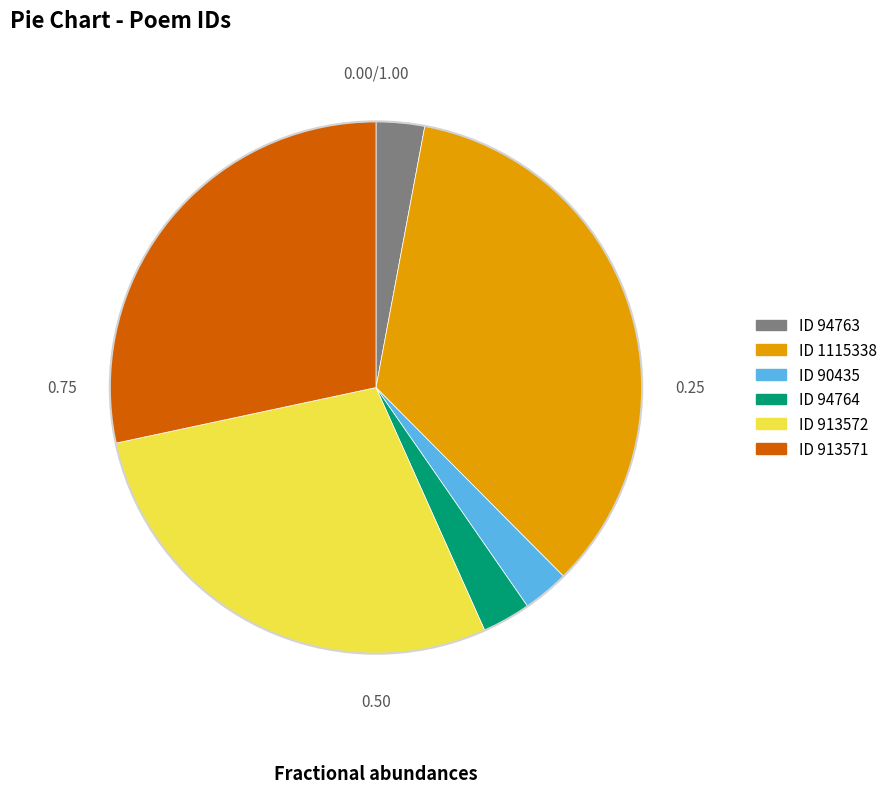

Approximately how many times larger is the value at ID 1115338 compared to ID 90435?

12.3